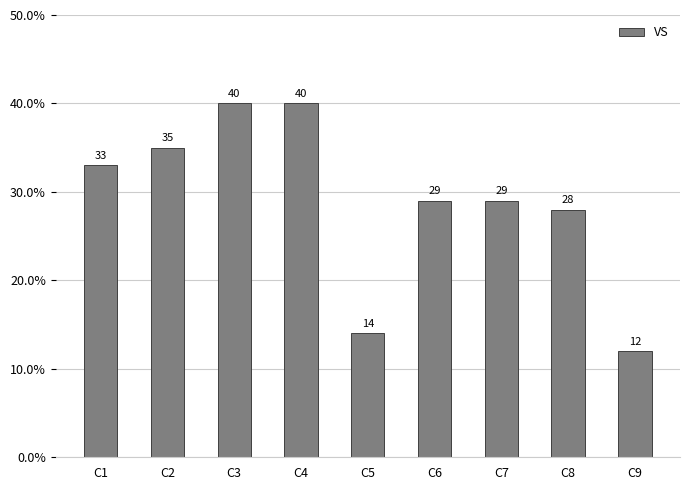

Does the chart contain any negative values?

No